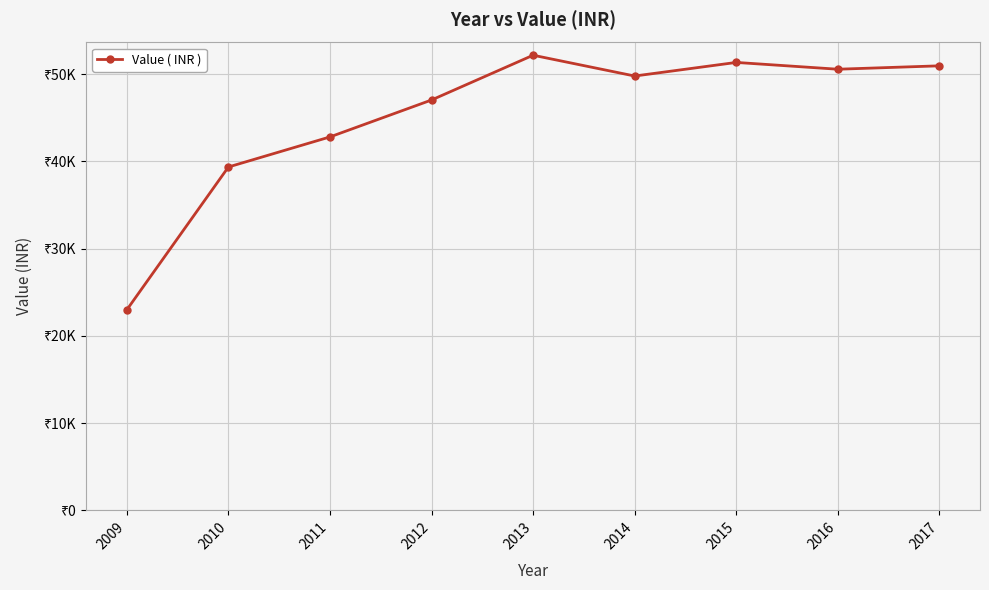

Does the chart have visible grid lines?

Yes